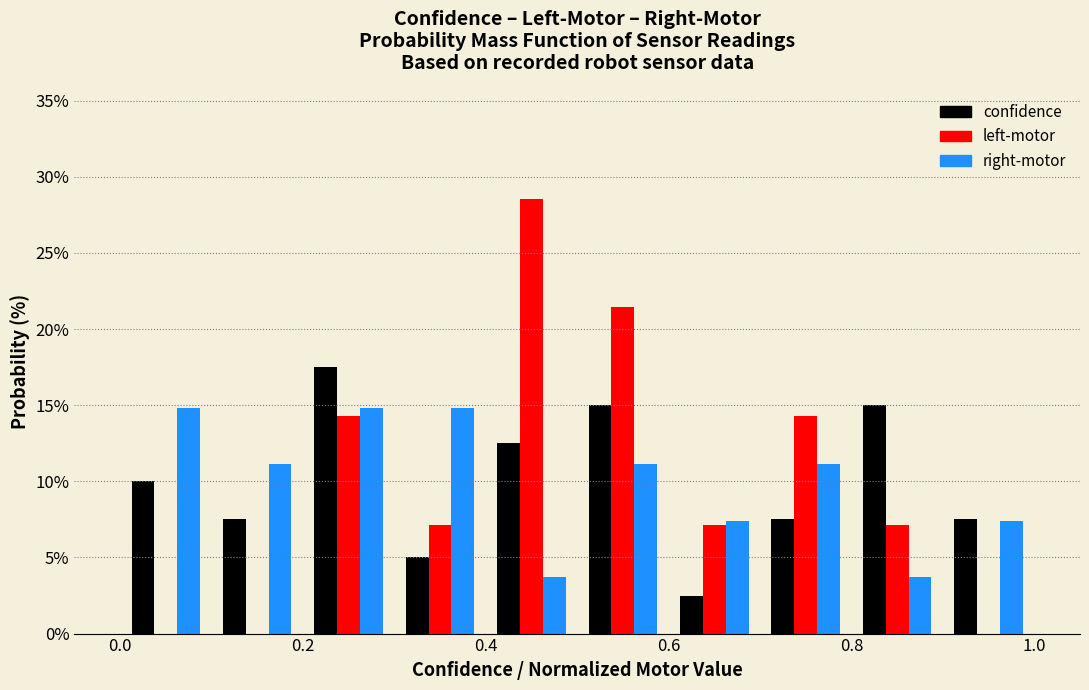

Reading left to right, transcribe this chart: for each range on the x-axis, give the height of each series' bar. The values are not printed on the chart, so give them approximately, as read against the axis.

0.0 to 0.1: confidence=10.0	left-motor=0	right-motor=15.0
0.1 to 0.2: confidence=7.5	left-motor=0	right-motor=11.0
0.2 to 0.3: confidence=17.5	left-motor=14.5	right-motor=15.0
0.3 to 0.4: confidence=5.0	left-motor=7.0	right-motor=15.0
0.4 to 0.5: confidence=12.5	left-motor=28.5	right-motor=3.5
0.5 to 0.6: confidence=15.0	left-motor=21.5	right-motor=11.0
0.6 to 0.7: confidence=2.5	left-motor=7.0	right-motor=7.5
0.7 to 0.8: confidence=7.5	left-motor=14.5	right-motor=11.0
0.8 to 0.9: confidence=15.0	left-motor=7.0	right-motor=3.5
0.9 to 1.0: confidence=7.5	left-motor=0	right-motor=7.5